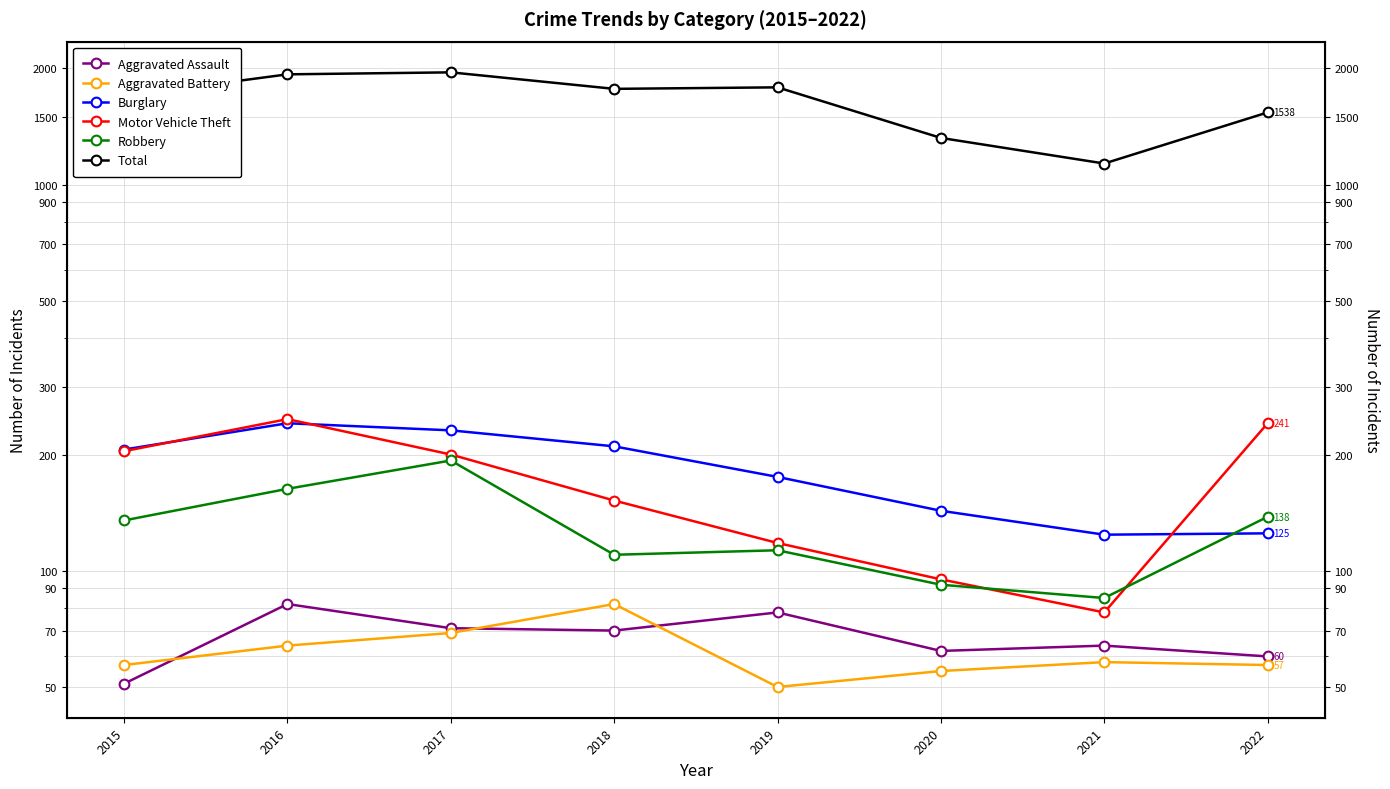

What is the spread (max minus min) of values at 2017?

1884